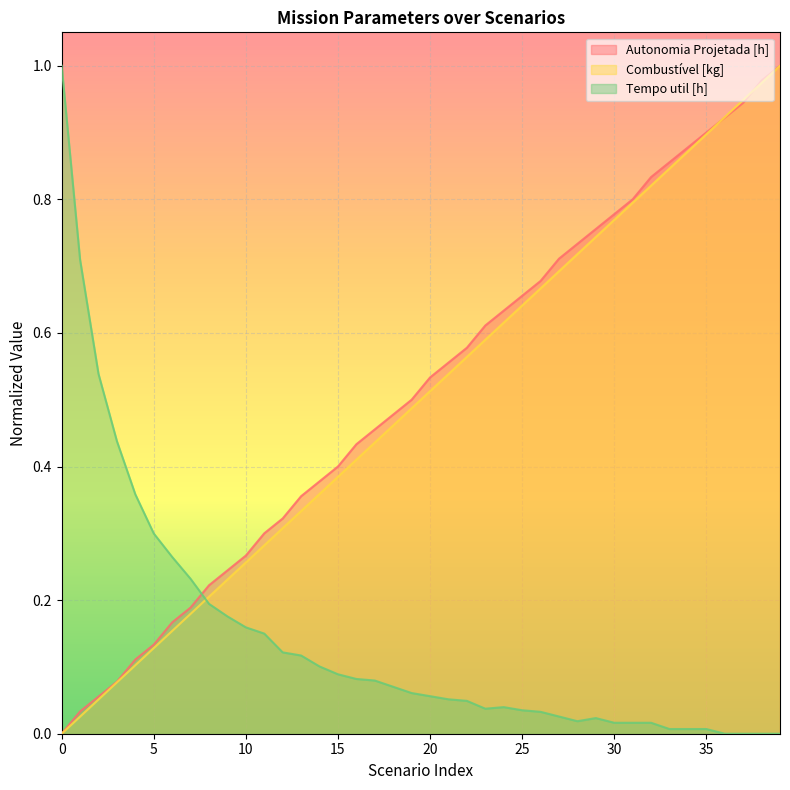

Rank the series by their maximum value, from highest to lowest.

Autonomia Projetada [h], Combustível [kg], Tempo util [h]